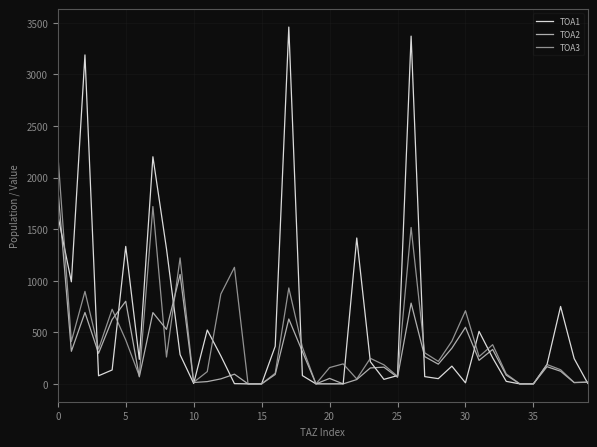

What is the sum of all TOA2 values?

11765.2